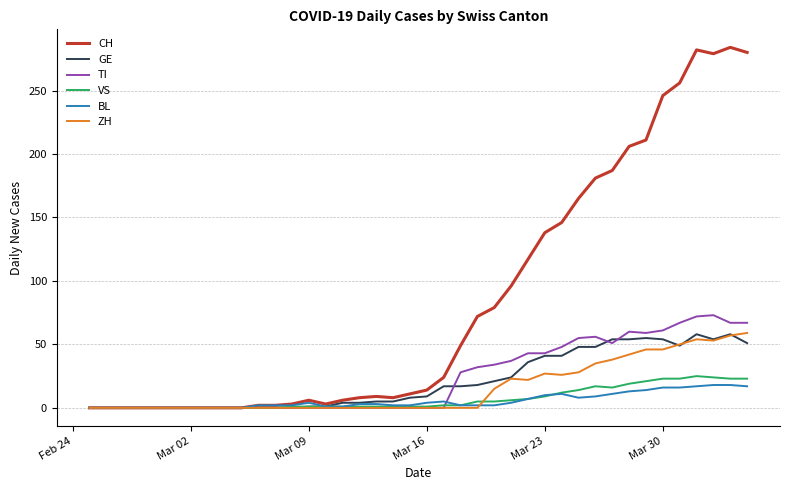

Count the number of data series in this chart.

6